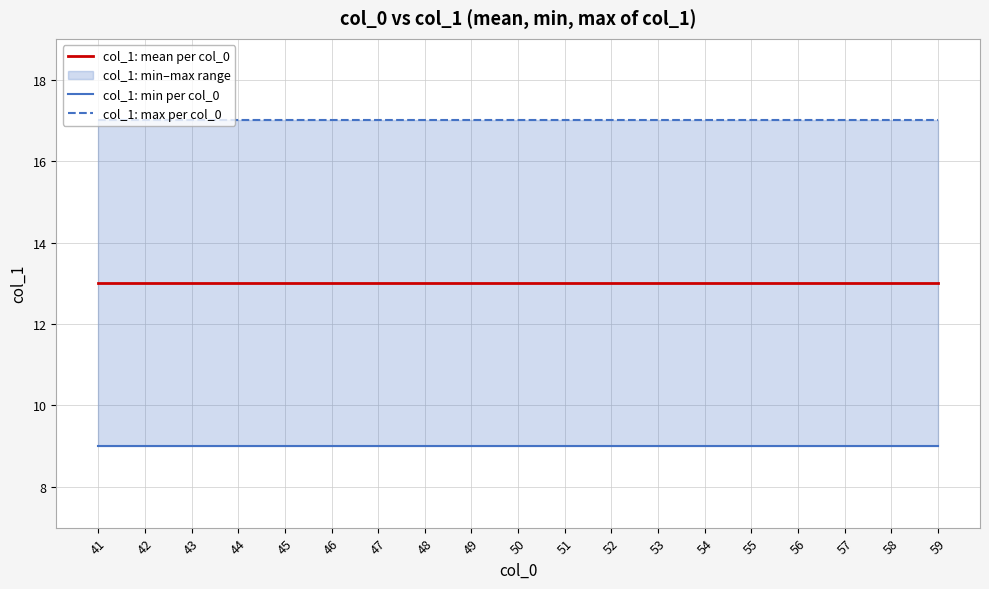

What is the value of the col_1: mean per col_0 point at the 16th from the left?

13